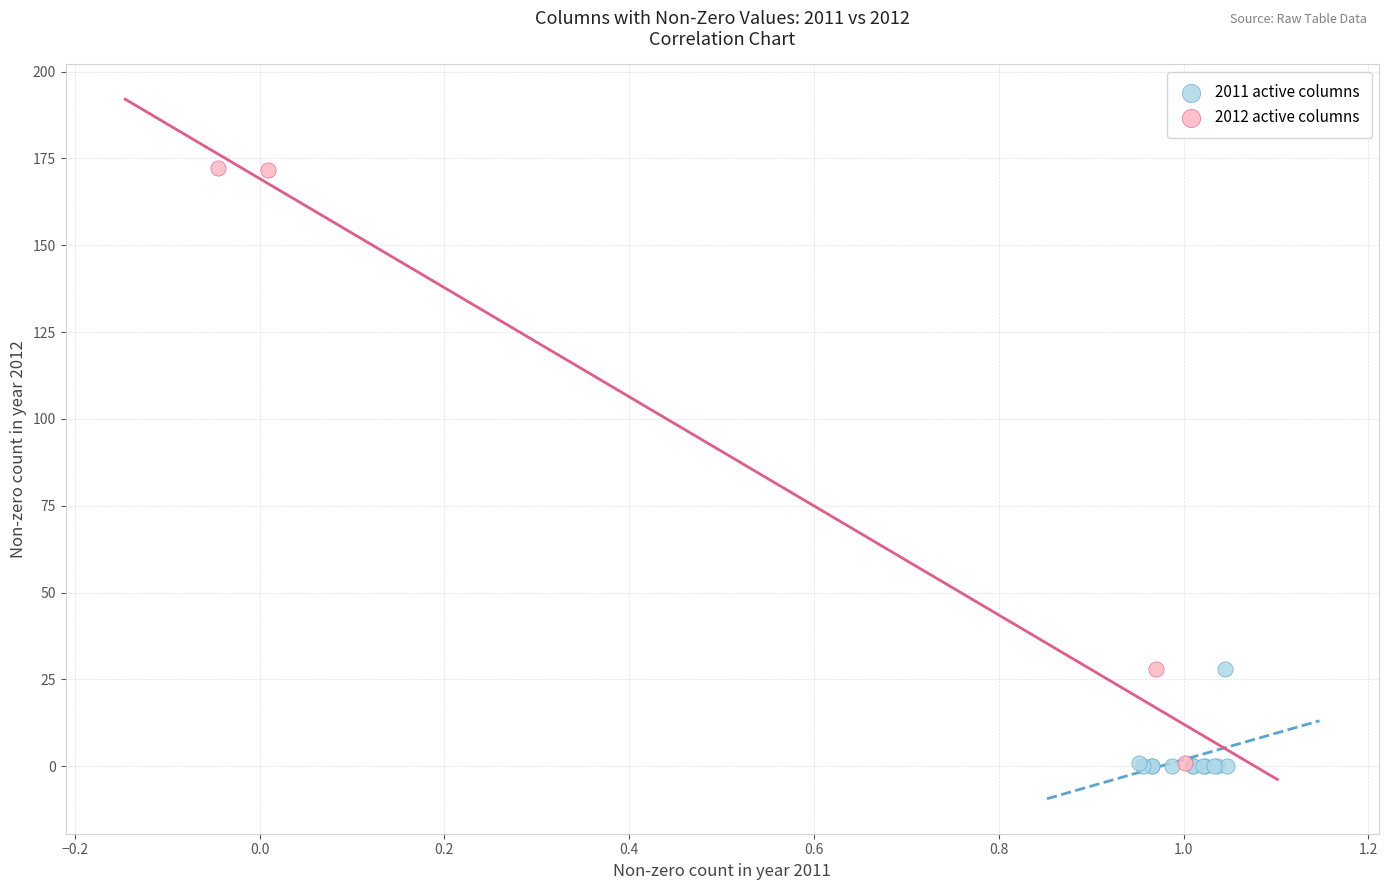

Which series has the widest spread of Y values?

2012 active columns